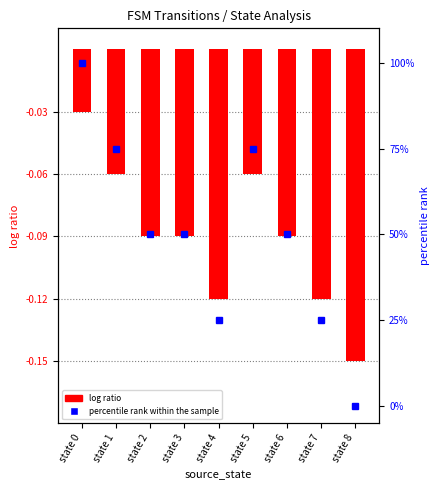

Reading left to right, what are all the values shown in this chart?

log ratio: state 0=-0.0	state 1=-0.1	state 2=-0.1	state 3=-0.1	state 4=-0.1	state 5=-0.1	state 6=-0.1	state 7=-0.1	state 8=-0.1
percentile rank within the sample: state 0=100.0	state 1=75.0	state 2=50.0	state 3=50.0	state 4=25.0	state 5=75.0	state 6=50.0	state 7=25.0	state 8=0.0